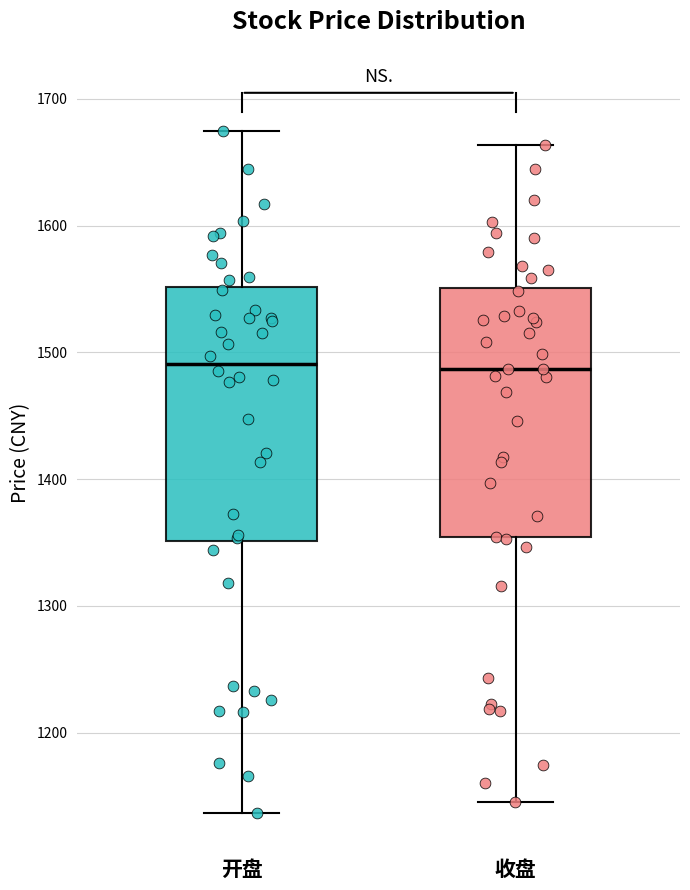

Where does the upper whisker of the box for 收盘 end on the y-axis? The values are not printed on the chart, so give them approximately, as read against the axis.

1660